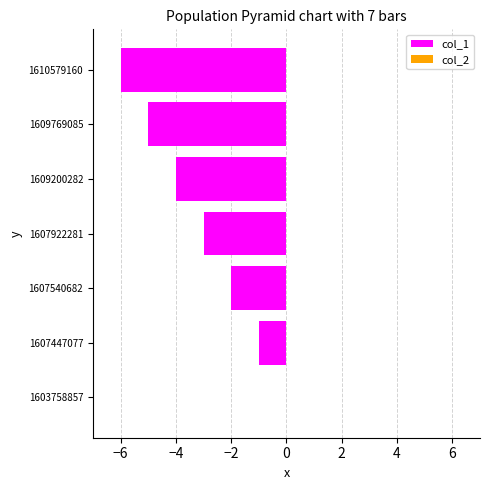

What is the sum of all values?

-21